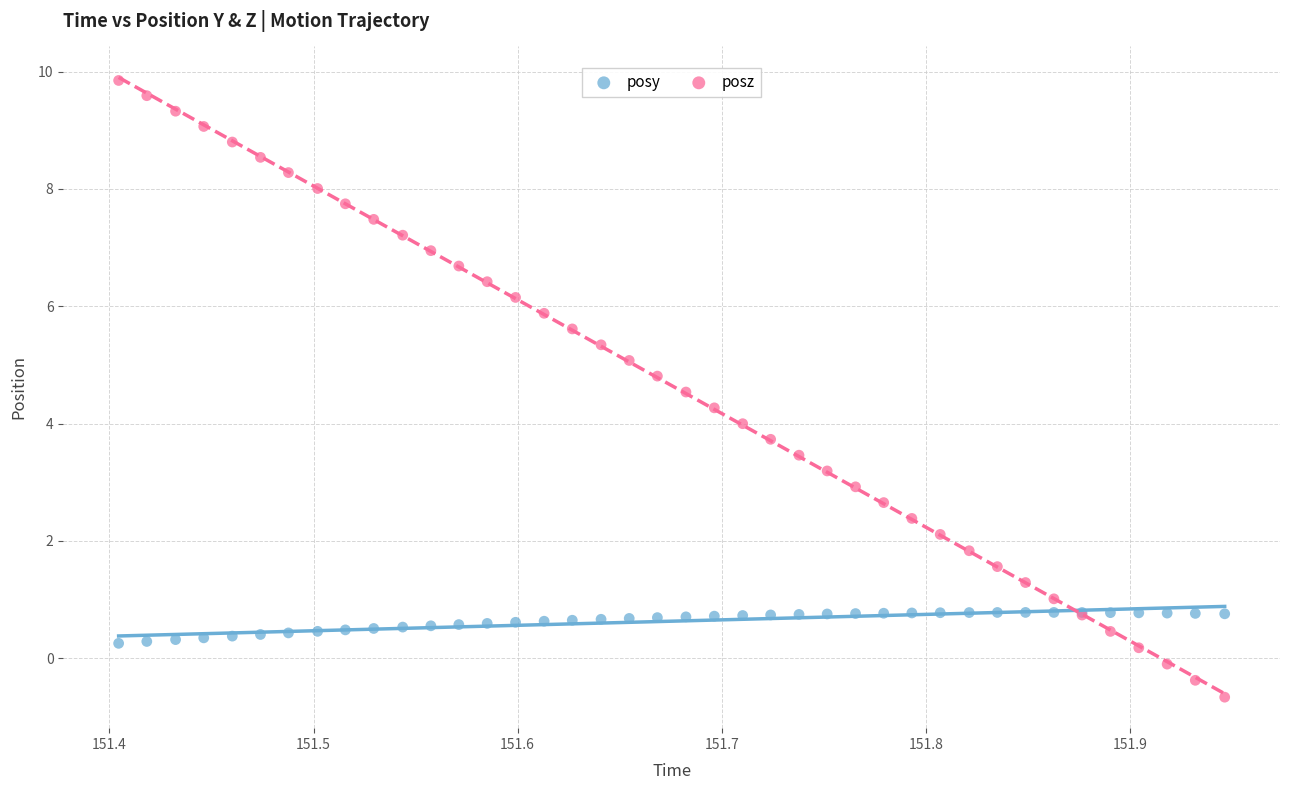

Which series has the largest Y range (max minus min)?

posz